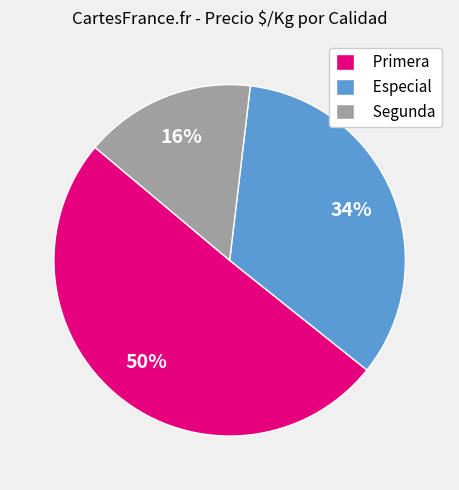

Rank the categories by value from lowest to highest.

Segunda, Especial, Primera